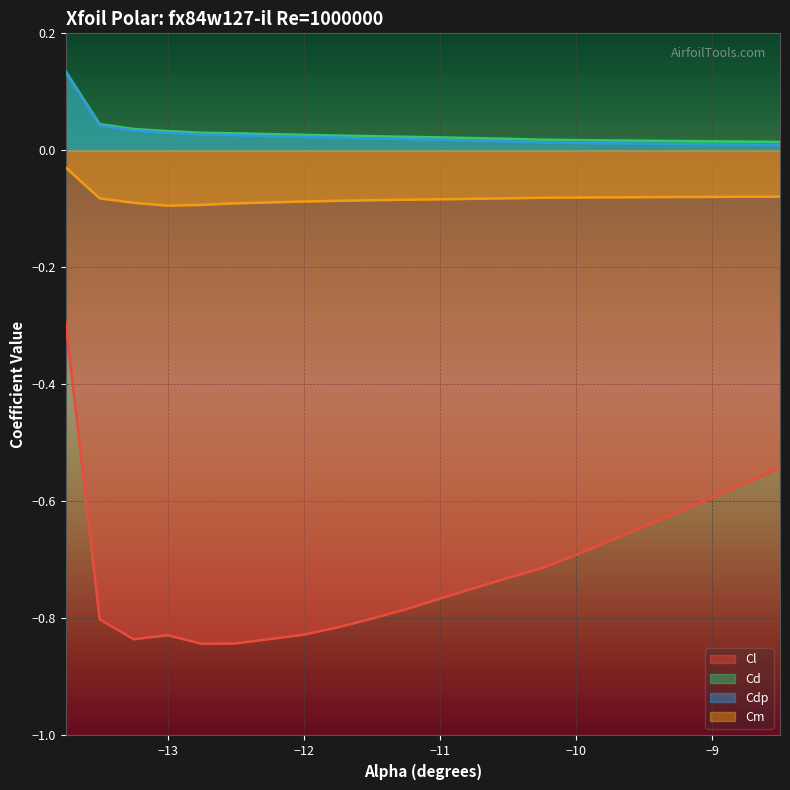

List the labels in order of Cm value, largest first.

-13.75, -8.5, -8.75, -9.0, -9.25, -9.5, -9.75, -10.0, -10.25, -10.5, -13.5, -11.0, -11.25, -11.5, -11.75, -12.0, -13.25, -12.5, -12.75, -13.0